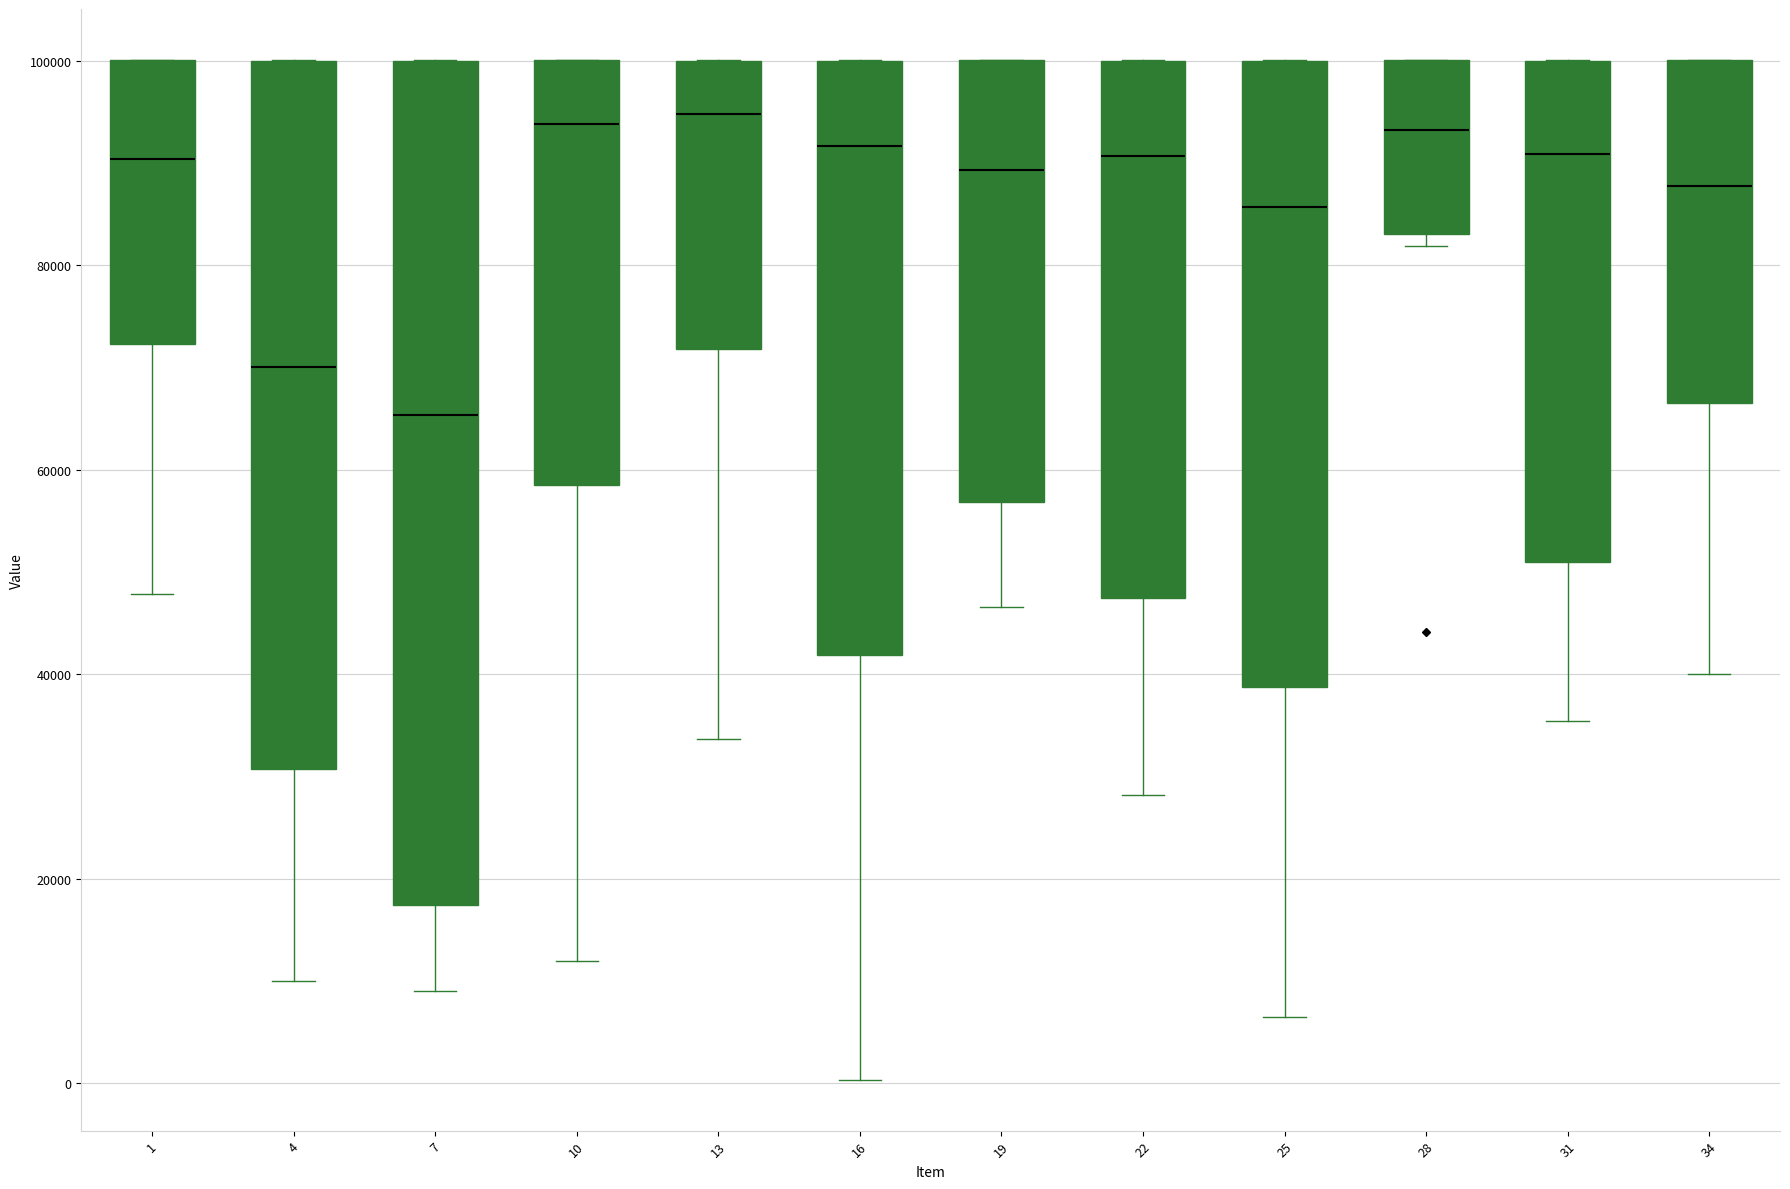

Reading left to right, transcribe this box plot: for each box, give where its median line is, the range the box spans, and where its two whiskers end, as read against the y-axis. The values are not printed on the chart, so give them approximately, as read against the axis.

1: median 90000, box 72000 to 100000, whiskers 48000 to 100000
4: median 70000, box 30000 to 100000, whiskers 10000 to 100000
7: median 66000, box 18000 to 100000, whiskers 10000 to 100000
10: median 94000, box 58000 to 100000, whiskers 12000 to 100000
13: median 94000, box 72000 to 100000, whiskers 34000 to 100000
16: median 92000, box 42000 to 100000, whiskers 0 to 100000
19: median 90000, box 56000 to 100000, whiskers 46000 to 100000
22: median 90000, box 48000 to 100000, whiskers 28000 to 100000
25: median 86000, box 38000 to 100000, whiskers 6000 to 100000
28: median 94000, box 84000 to 100000, whiskers 82000 to 100000
31: median 90000, box 50000 to 100000, whiskers 36000 to 100000
34: median 88000, box 66000 to 100000, whiskers 40000 to 100000